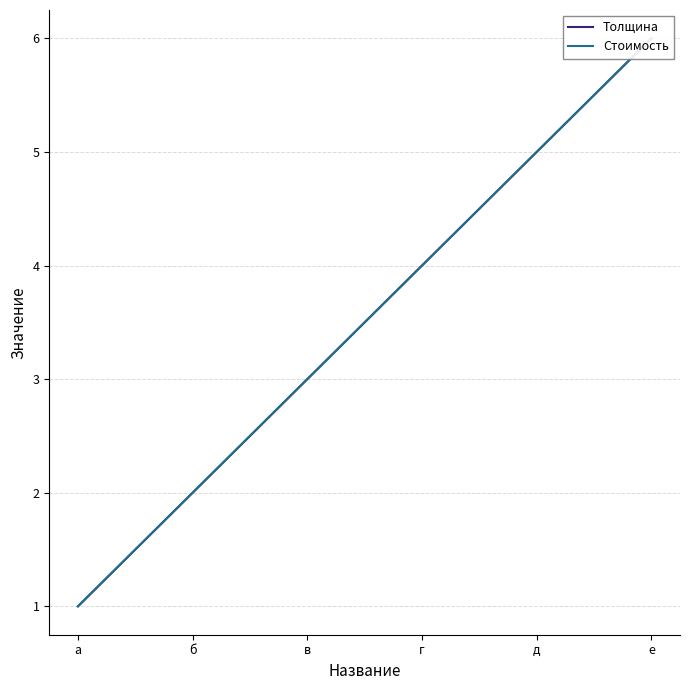

Rank the series at б from highest to lowest value.

Толщина, Стоимость